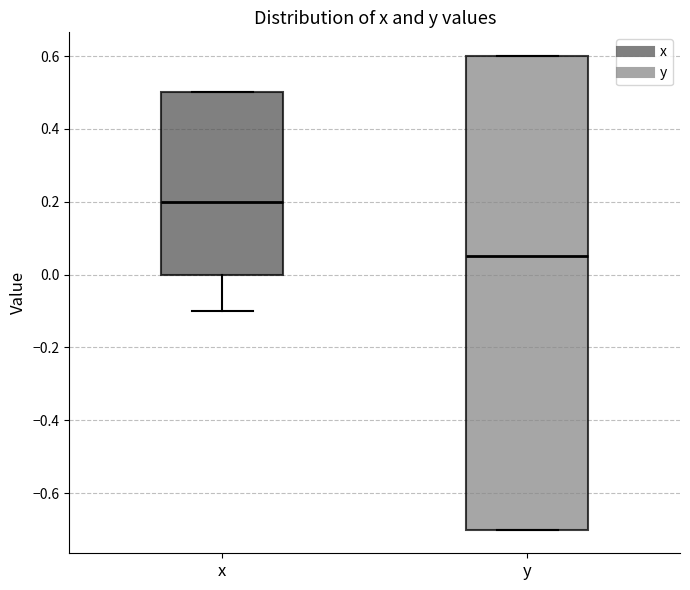

Which box has the highest median line?

x